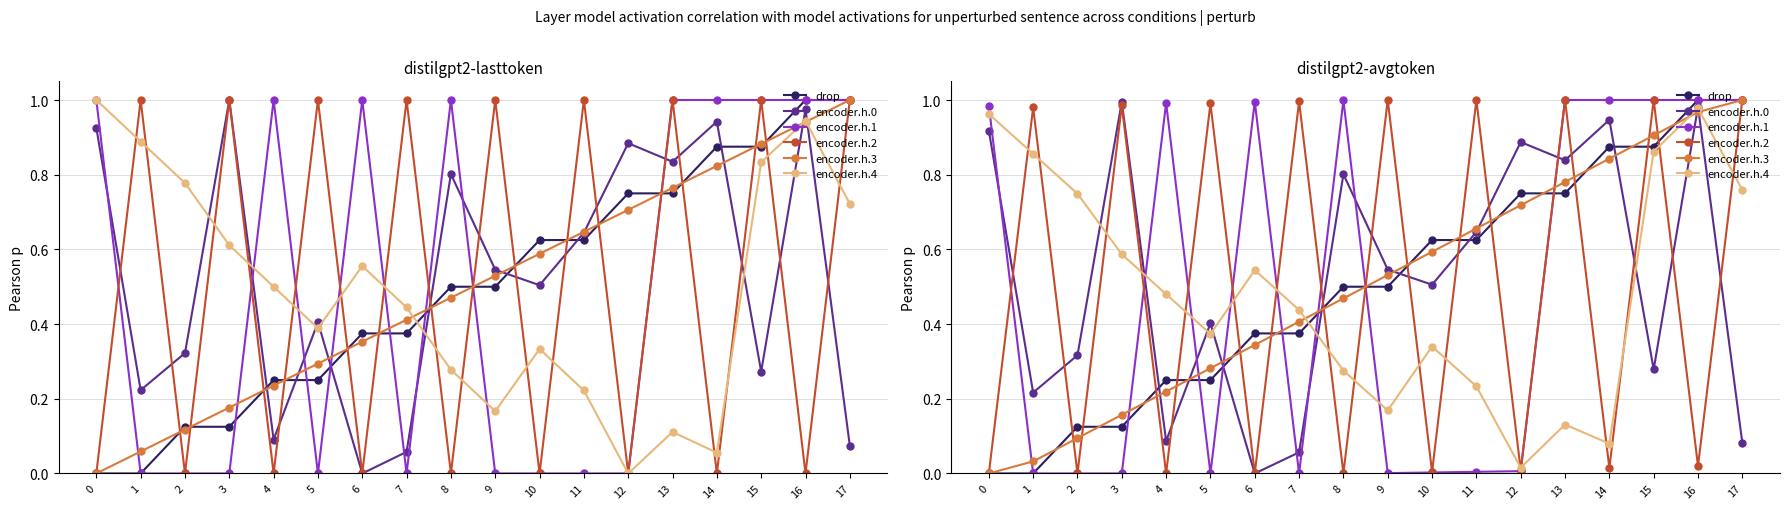

How many values in the encoder.h.3 series exceed 0?

17